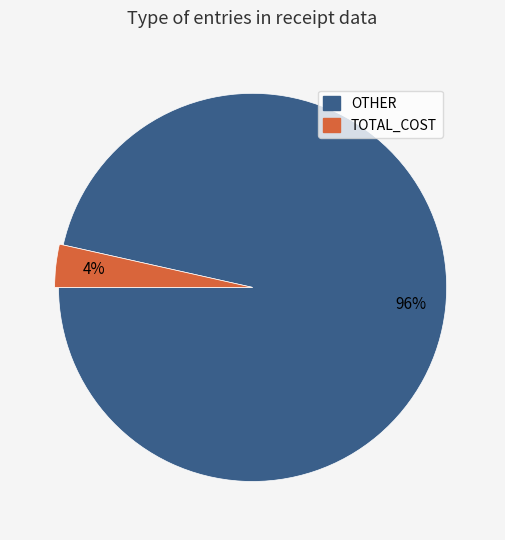

What is the ratio of the value at OTHER to the value at TOTAL_COST?

27.5